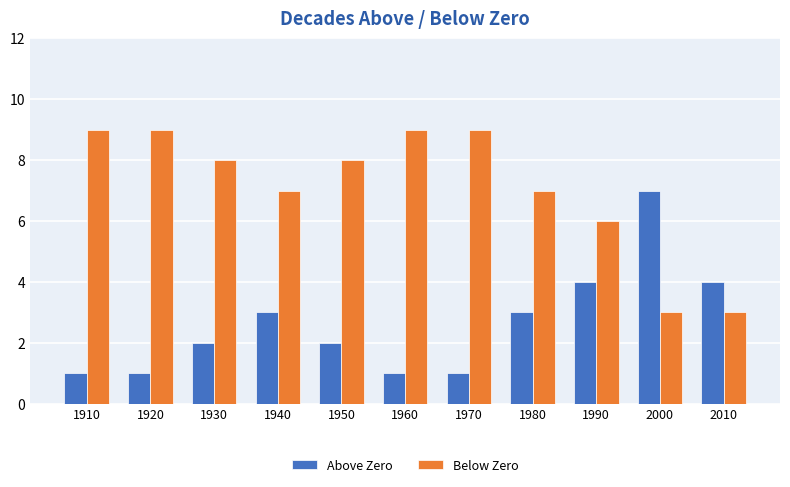

Is it true that Above Zero equals 1 at 2010?

False